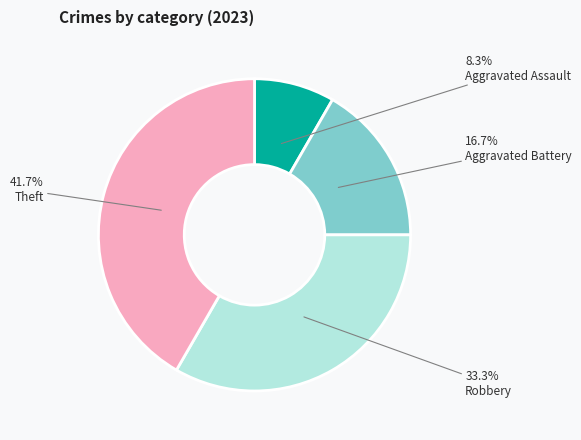

Is there a majority slice in this chart?

No